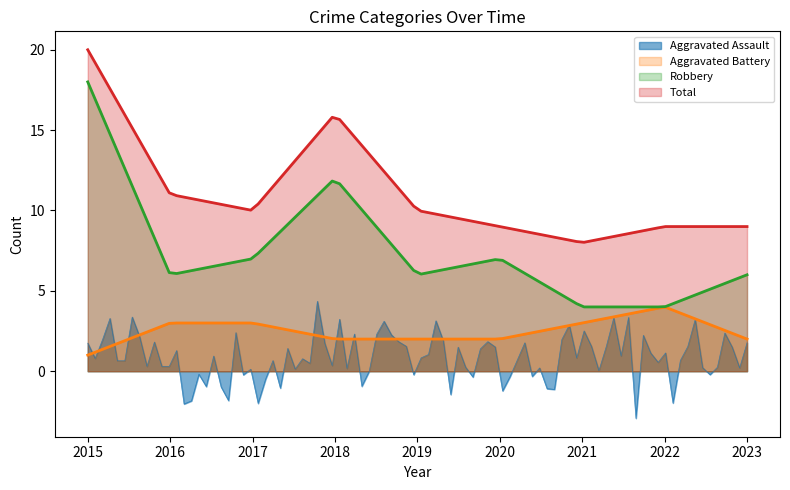

Read the Aggravated Battery value at 2016.

3